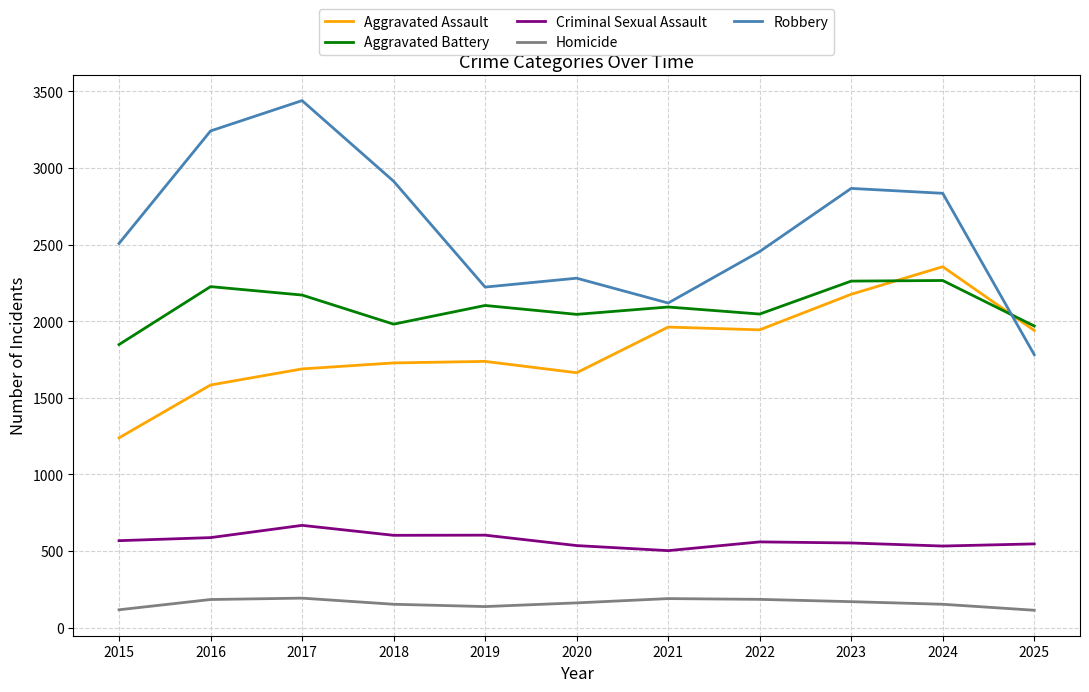

Is it true that Aggravated Assault equals 1944 at 2022?

True